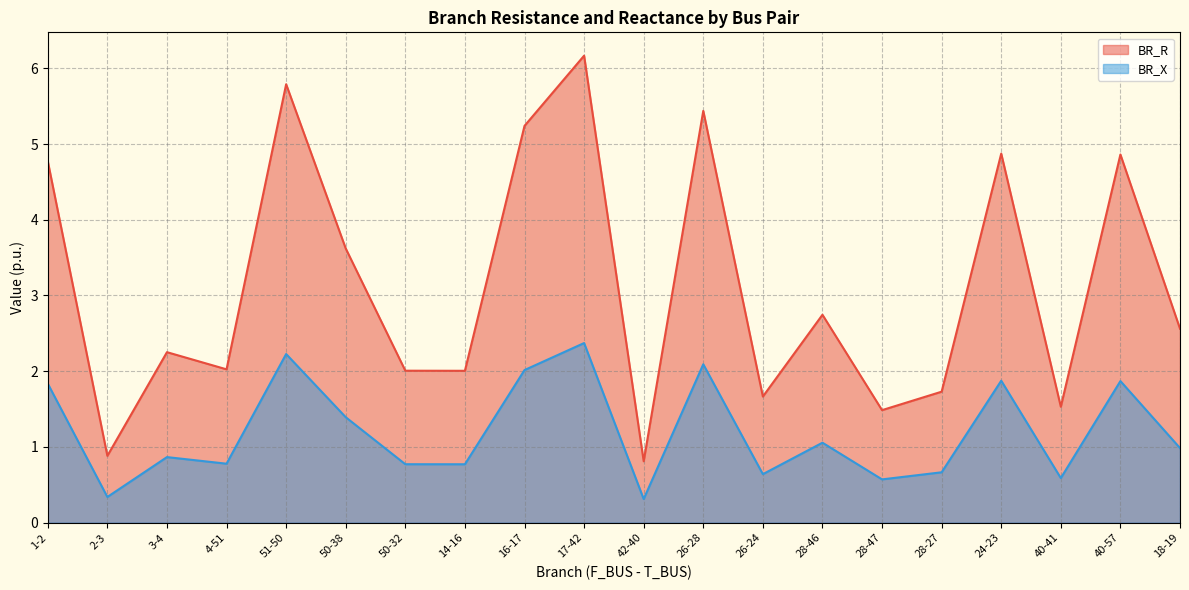

Is the value of BR_R at 16-17 greater than the value of BR_X at 50-38?

Yes